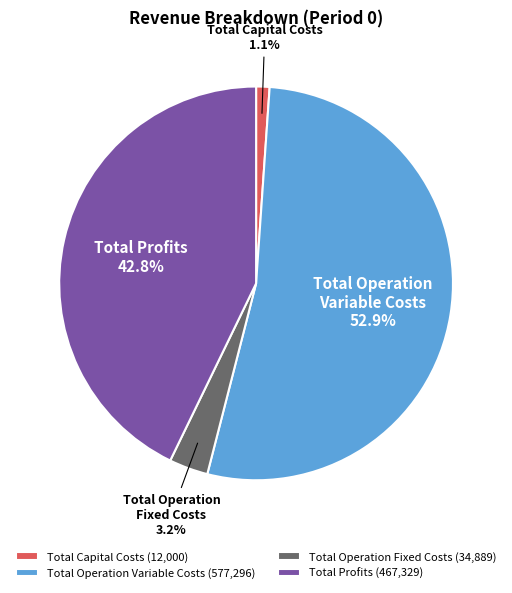

Between Total Profits and Total Operation Fixed Costs, which is larger?

Total Profits